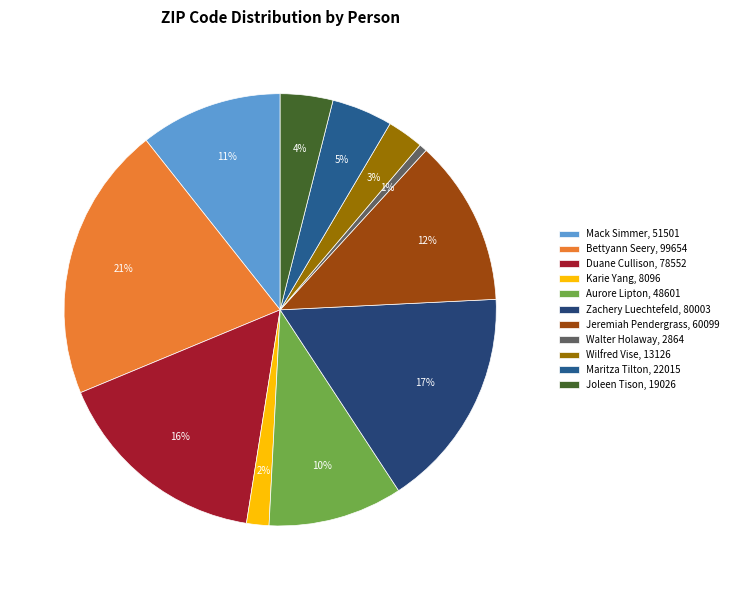

To the nearest percent, what portion does Joleen Tison represent?

4%